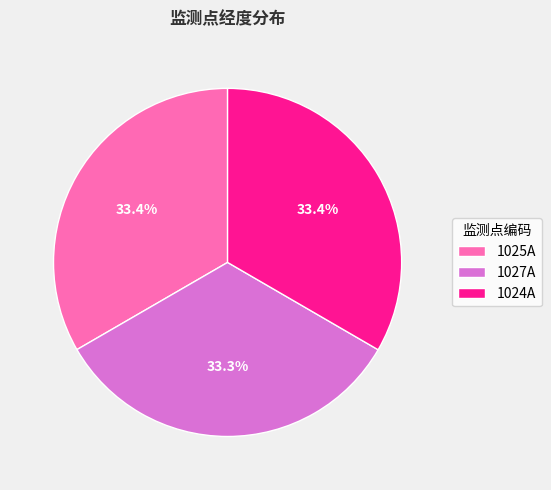

To the nearest percent, what is the combined percentage of 1025A and 1027A?

67%